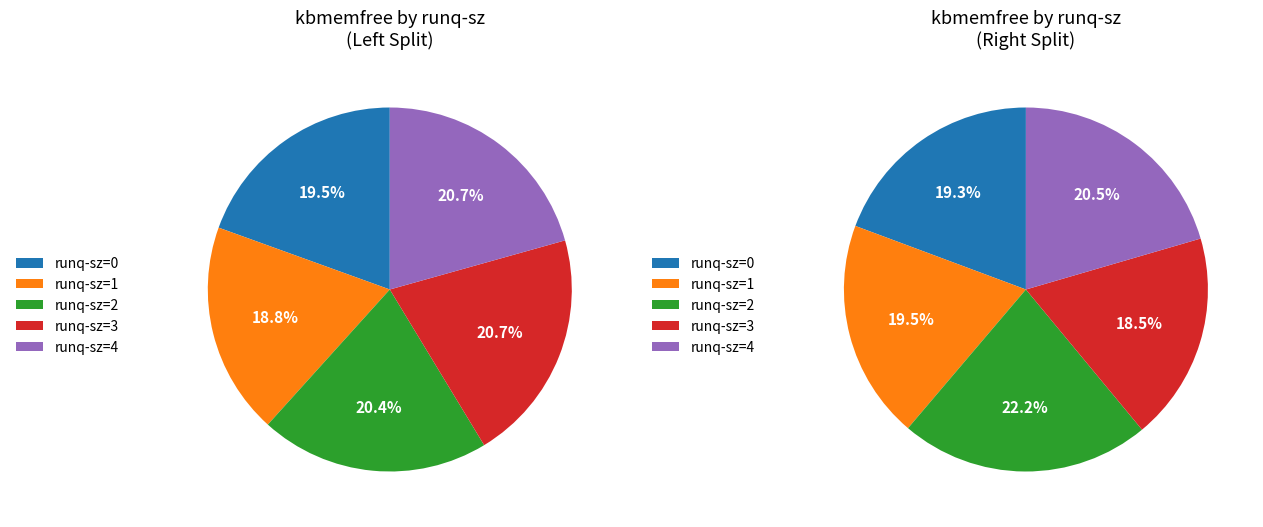

What is the change in value from runq-sz 1 to runq-sz 4?

+52260